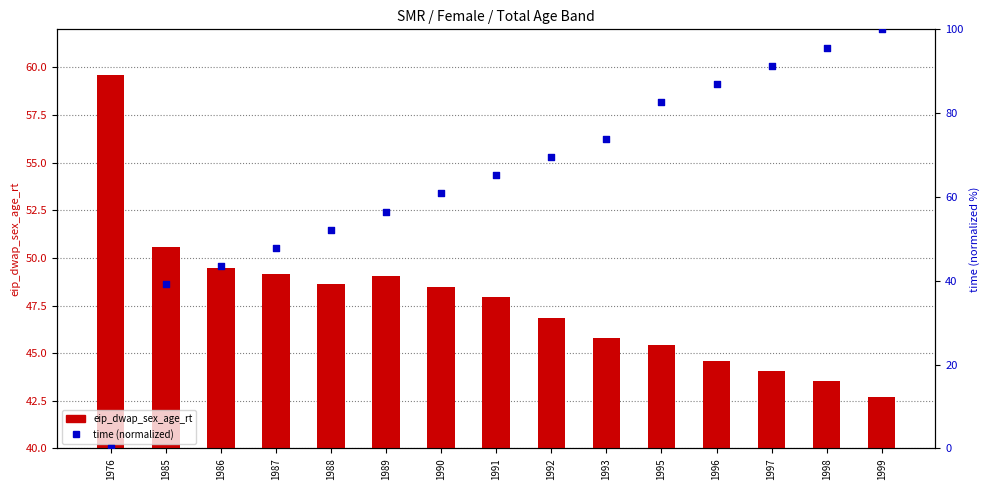

Which series reaches the minimum Y coordinate?

time (normalized)